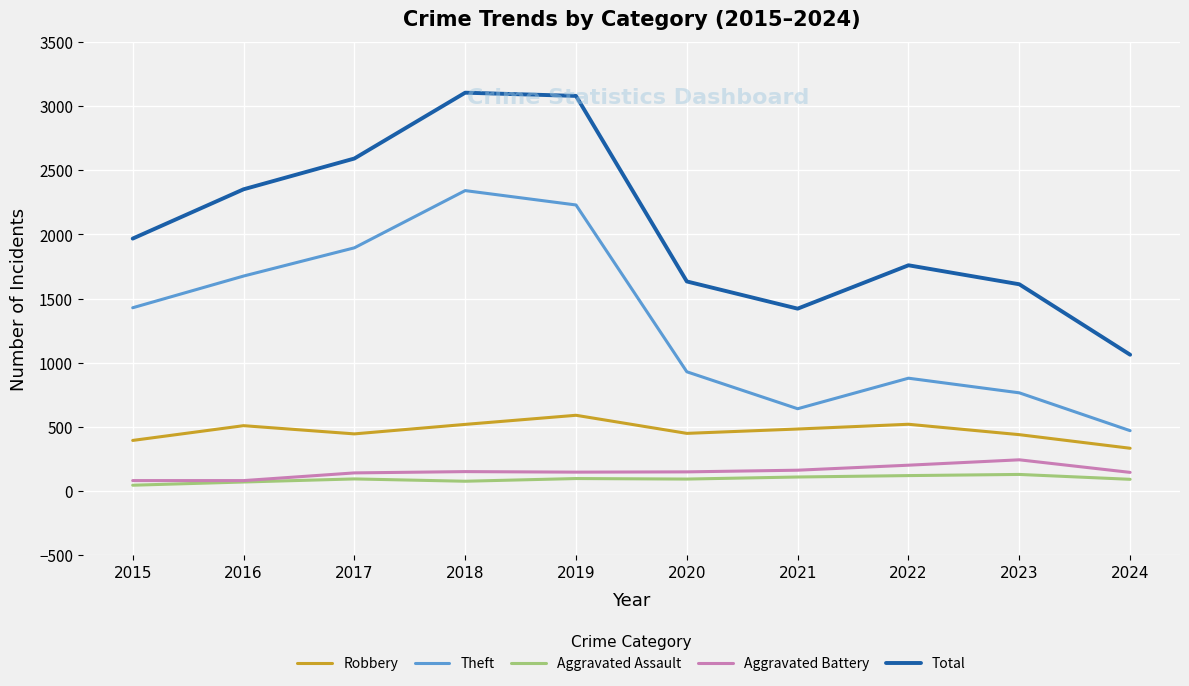

What is the difference between the highest and lowest values at 2022?

1639